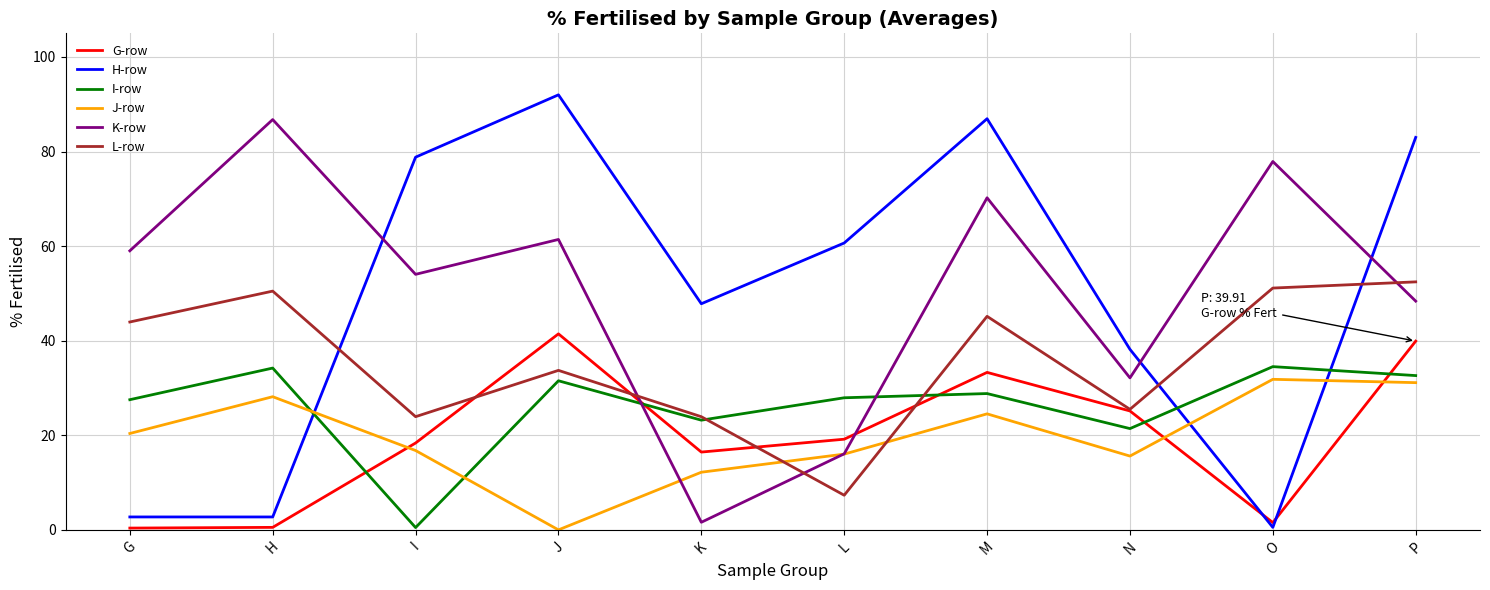

What value does the K-row series have at N?

32.1